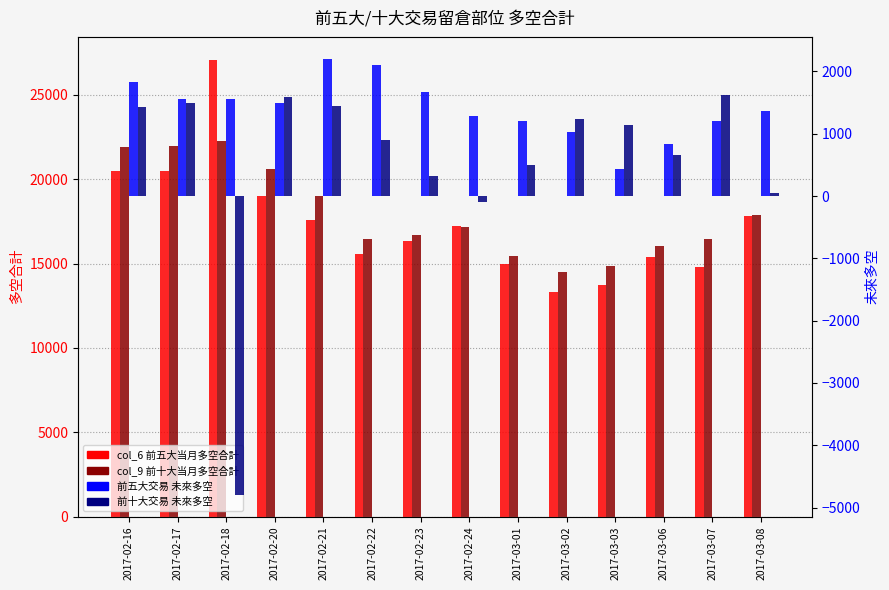

What is the difference between the 前十大交易 未來多空 values at 2017-03-01 and 2017-02-20?

1086